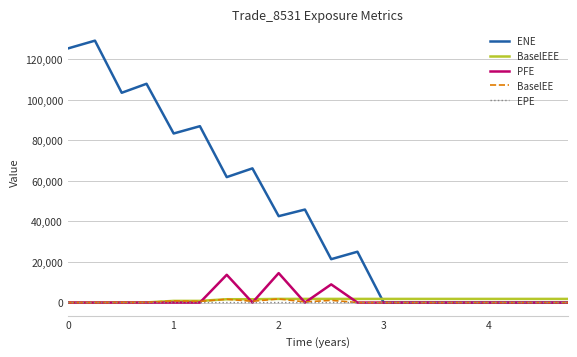

What is the difference between the maximum and minimum values in the BaselEE series?

1804.6